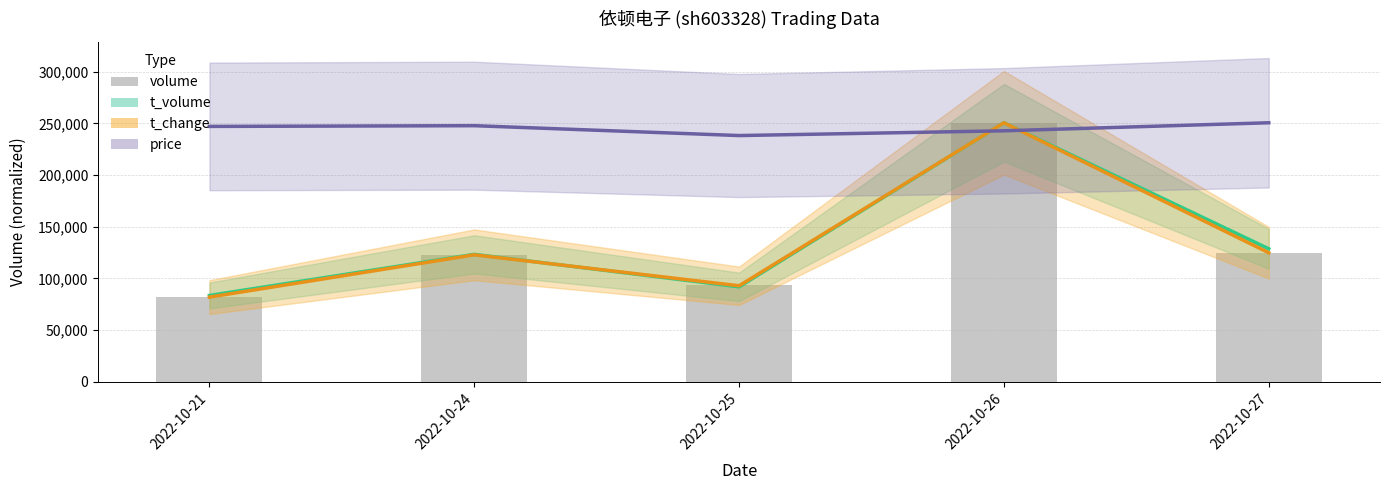

Which series has the widest spread of values?

t_change line